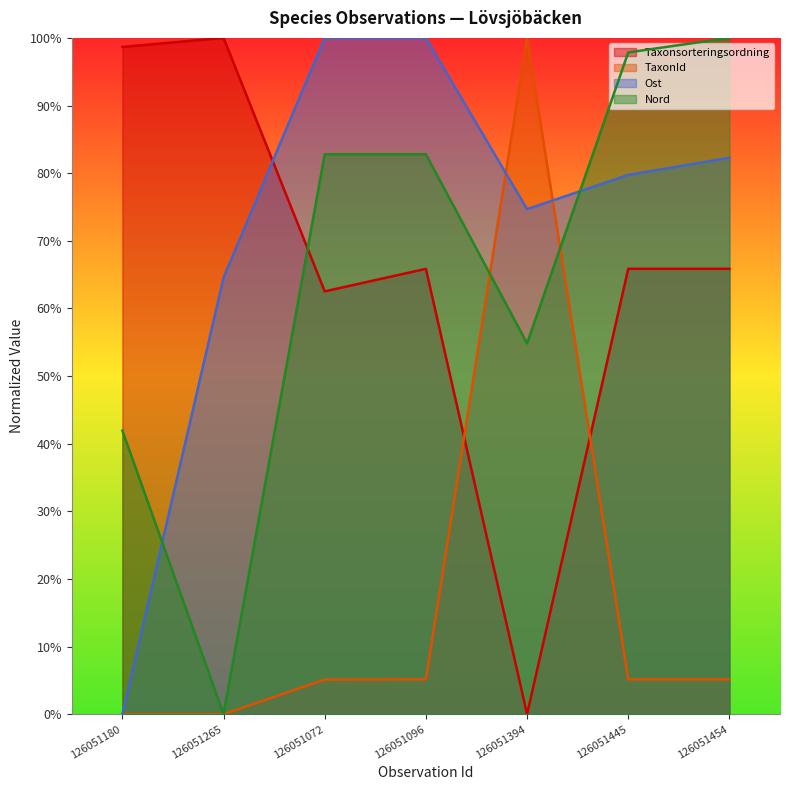

True or false: Nord and Ost cross at least once.

True